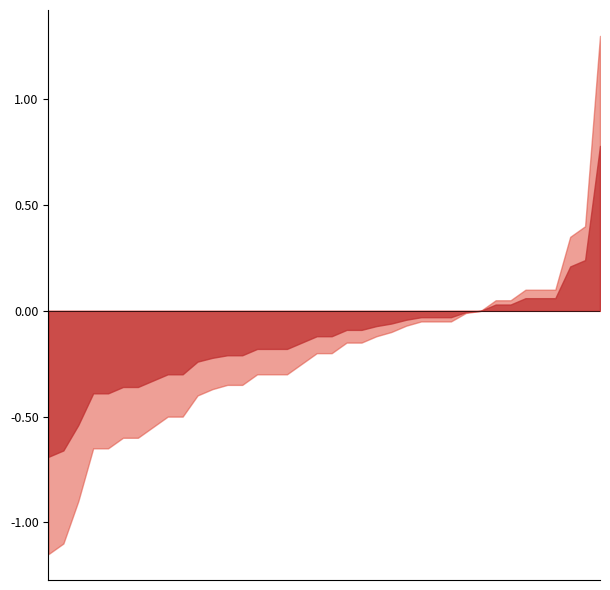

What is the maximum value shown in the chart?

1.3